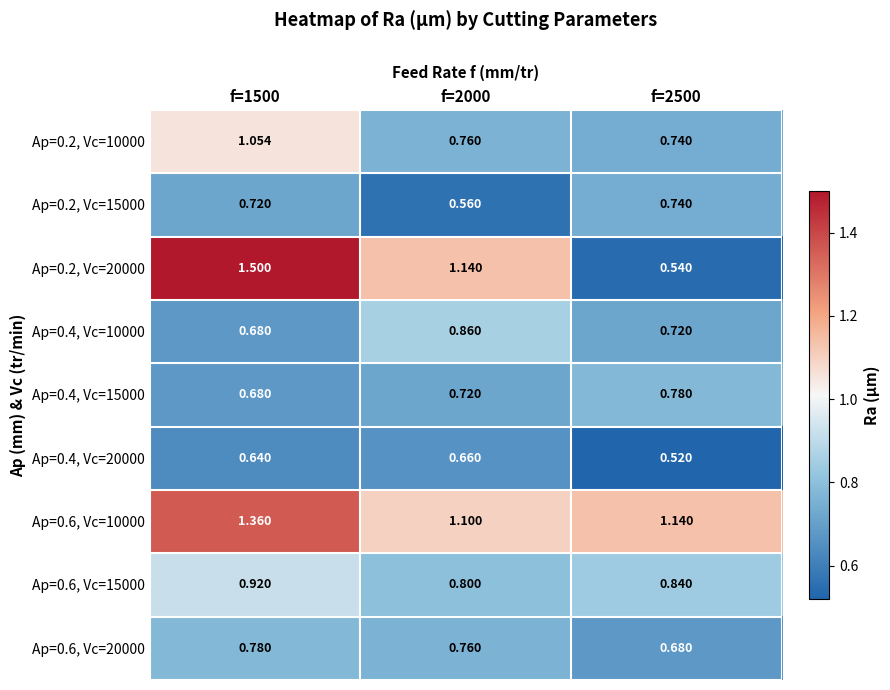

How many series are shown in this chart?

9